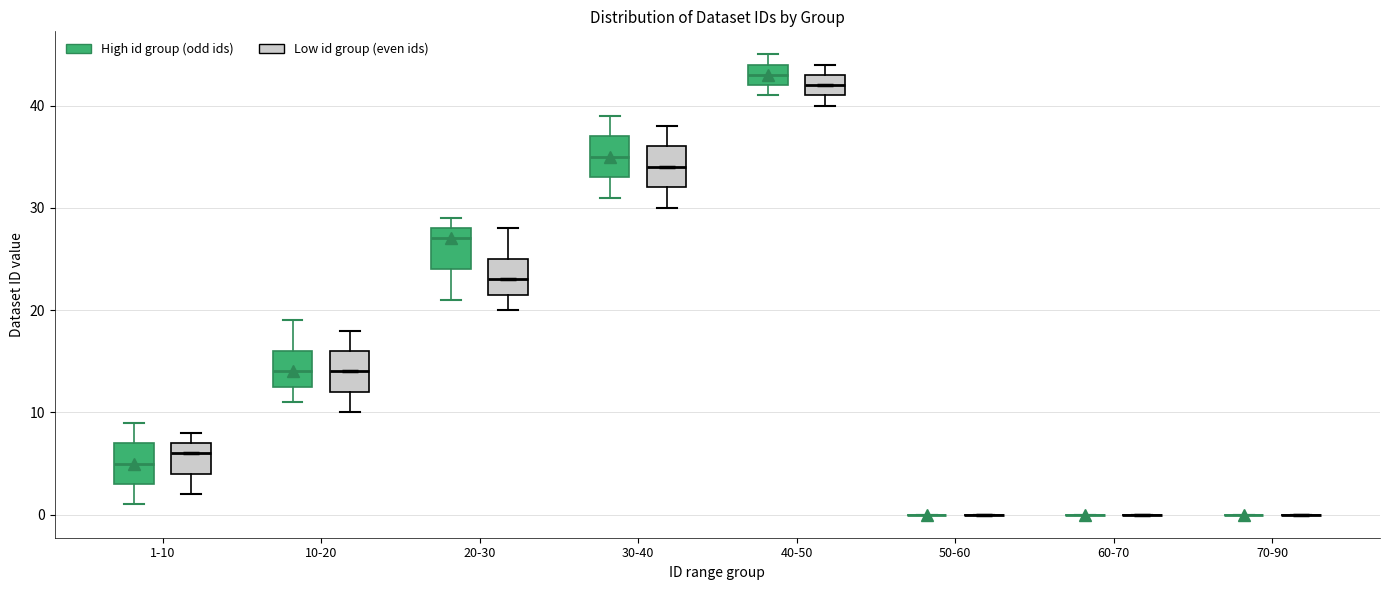

Reading left to right, transcribe this box plot: for each box, give where its median line is, the range the box spans, and where its two whiskers end, as read against the y-axis. The values are not printed on the chart, so give them approximately, as read against the axis.

1-10 (High id group (odd ids)): median 5, box 3 to 7, whiskers 1 to 9
1-10 (Low id group (even ids)): median 6, box 4 to 7, whiskers 2 to 8
10-20 (High id group (odd ids)): median 14, box 13 to 16, whiskers 11 to 19
10-20 (Low id group (even ids)): median 14, box 12 to 16, whiskers 10 to 18
20-30 (High id group (odd ids)): median 27, box 24 to 28, whiskers 21 to 29
20-30 (Low id group (even ids)): median 23, box 22 to 25, whiskers 20 to 28
30-40 (High id group (odd ids)): median 35, box 33 to 37, whiskers 31 to 39
30-40 (Low id group (even ids)): median 34, box 32 to 36, whiskers 30 to 38
40-50 (High id group (odd ids)): median 43, box 42 to 44, whiskers 41 to 45
40-50 (Low id group (even ids)): median 42, box 41 to 43, whiskers 40 to 44
50-60 (High id group (odd ids)): box collapsed to a line at 0, whiskers 0 to 0
50-60 (Low id group (even ids)): box collapsed to a line at 0, whiskers 0 to 0
60-70 (High id group (odd ids)): box collapsed to a line at 0, whiskers 0 to 0
60-70 (Low id group (even ids)): box collapsed to a line at 0, whiskers 0 to 0
70-90 (High id group (odd ids)): box collapsed to a line at 0, whiskers 0 to 0
70-90 (Low id group (even ids)): box collapsed to a line at 0, whiskers 0 to 0